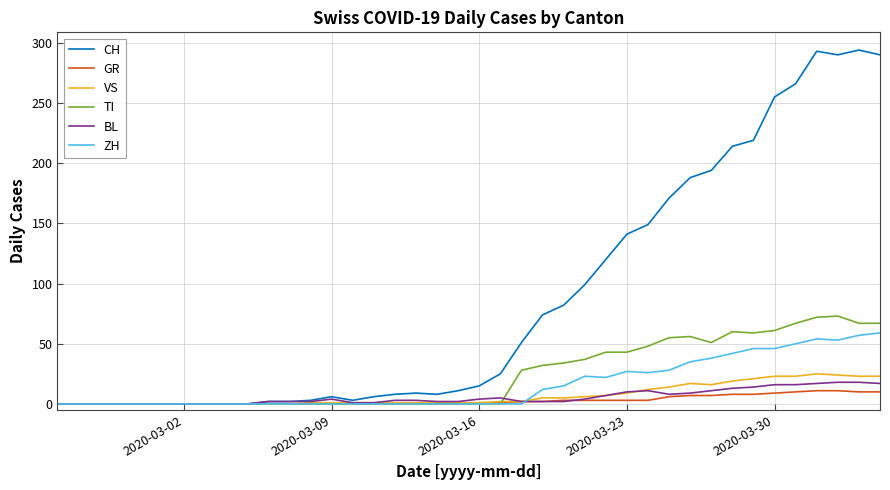

What is the highest value of the ZH series?

59